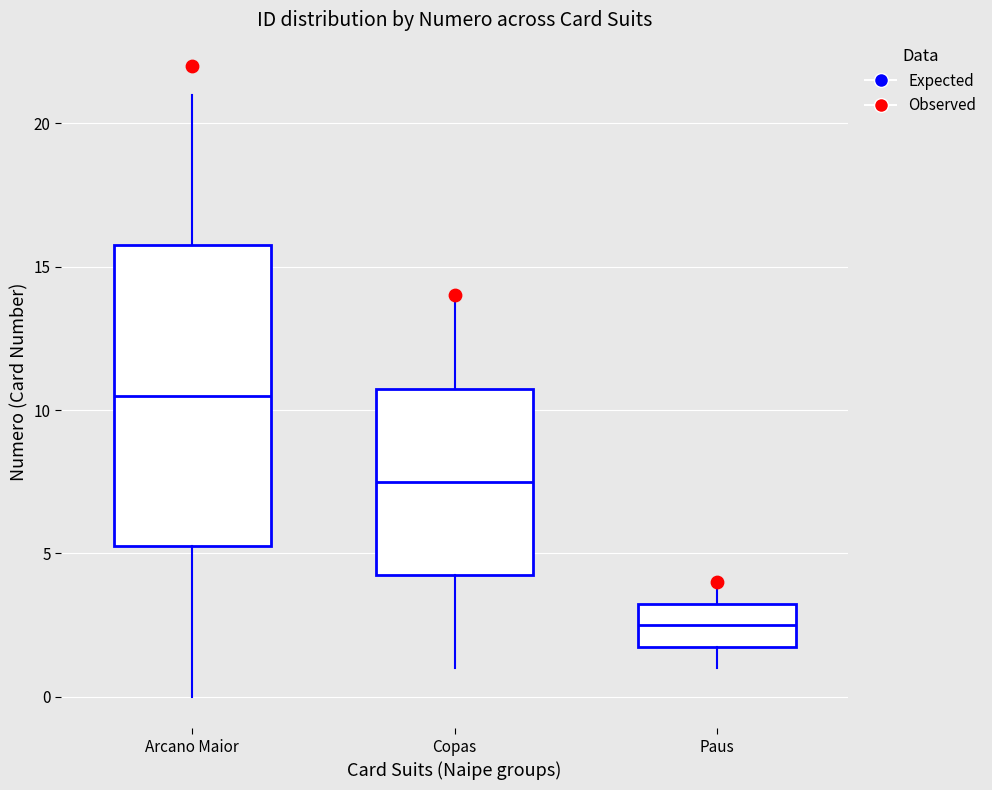

Where is the upper edge of the box for Arcano Maior on the y-axis? The values are not printed on the chart, so give them approximately, as read against the axis.

16.0